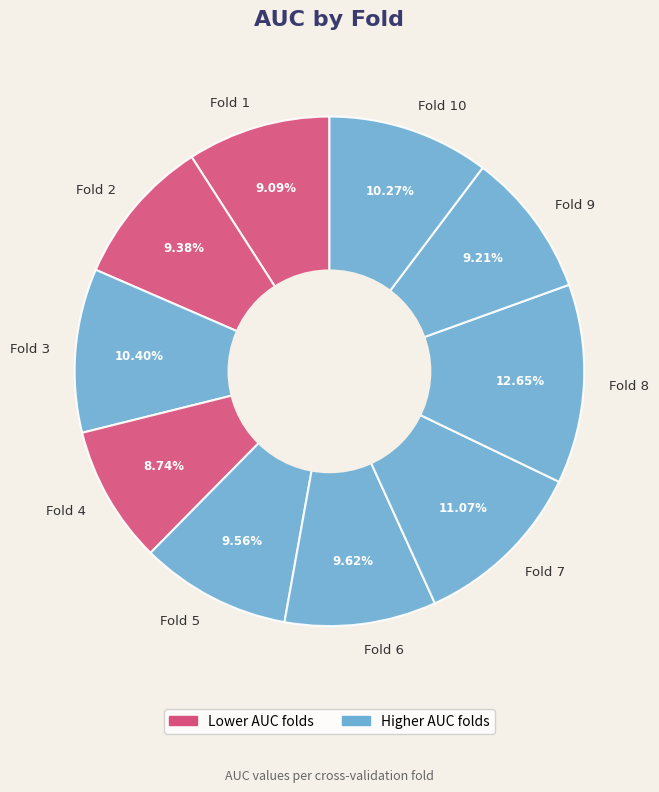

Approximately how many times larger is the value at Fold 3 compared to Fold 8?

0.8